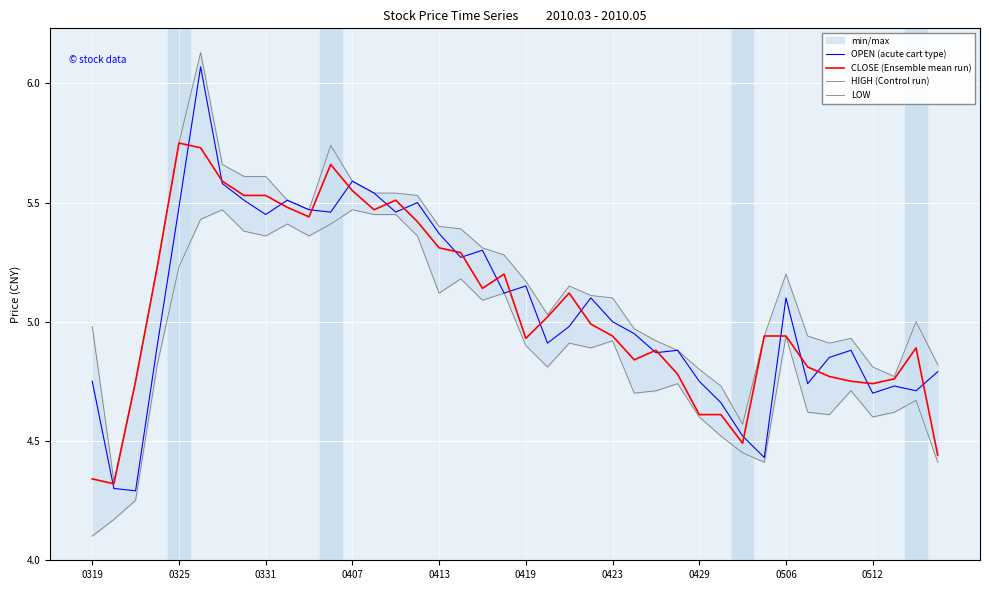

Which series has the largest total across all categories?

HIGH (Control run)